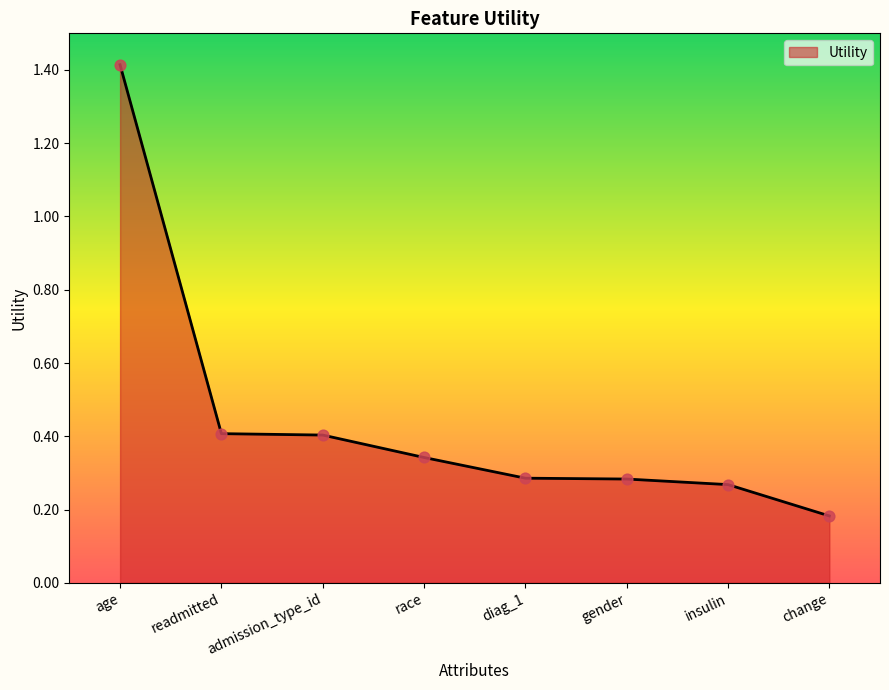

Which has a higher value, admission_type_id or diag_1?

admission_type_id